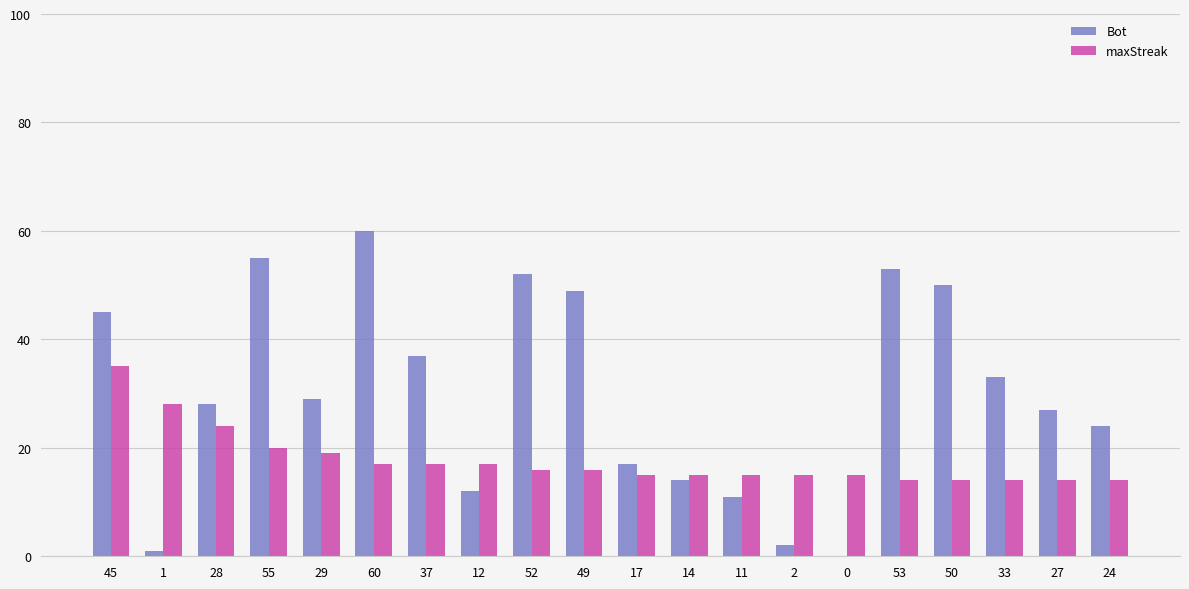

Where does the Bot series first go above 29?

45